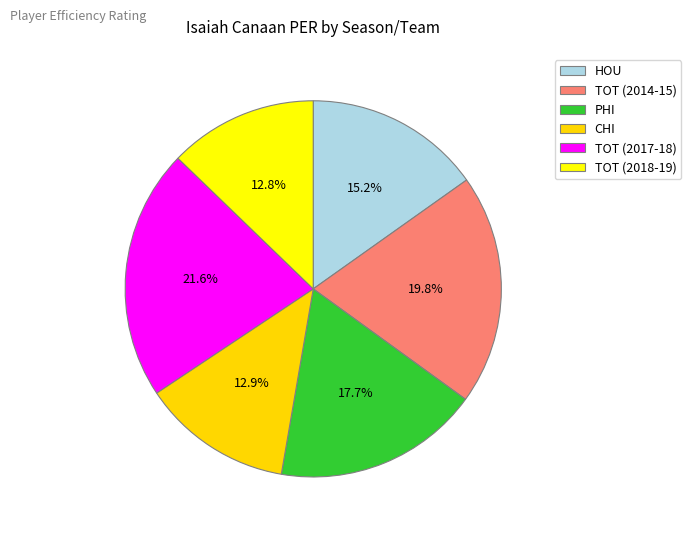

Do PHI and HOU together represent more than half of the pie?

No